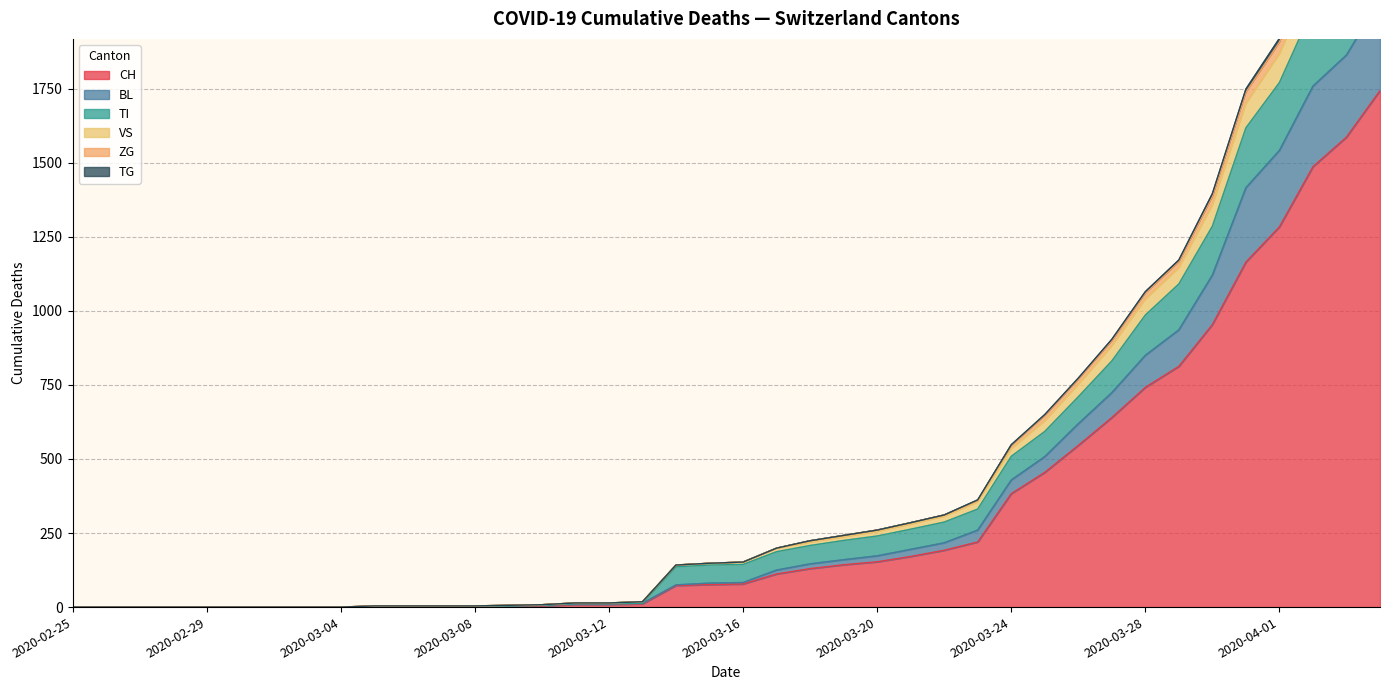

How many positive values does the VS series have?

31